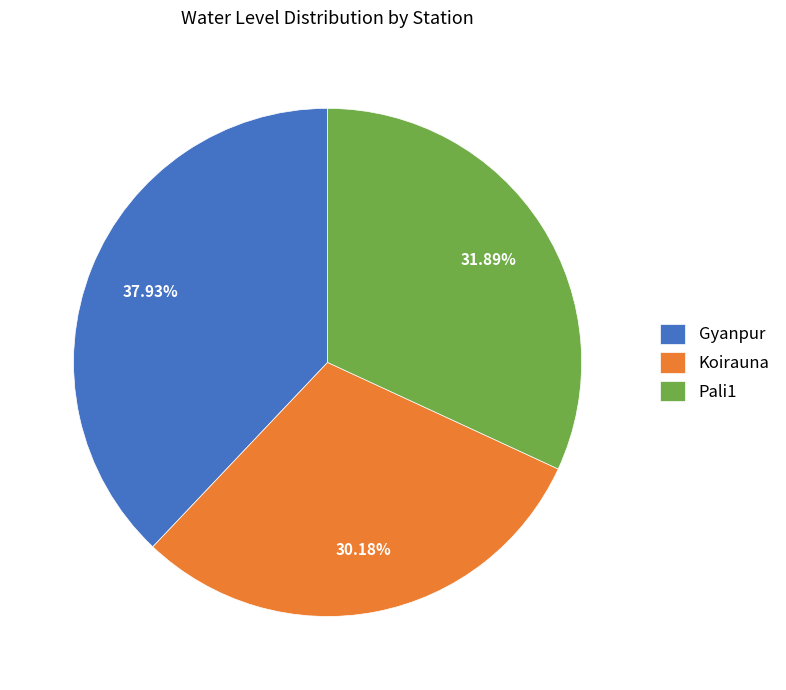

What is the ratio of the value at Gyanpur to the value at Pali1?

1.2